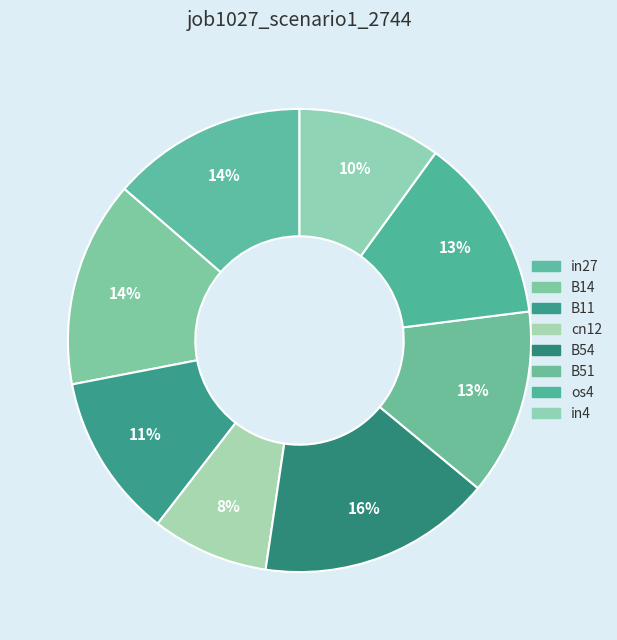

What is the total percentage of B14 and B54?

30.7%